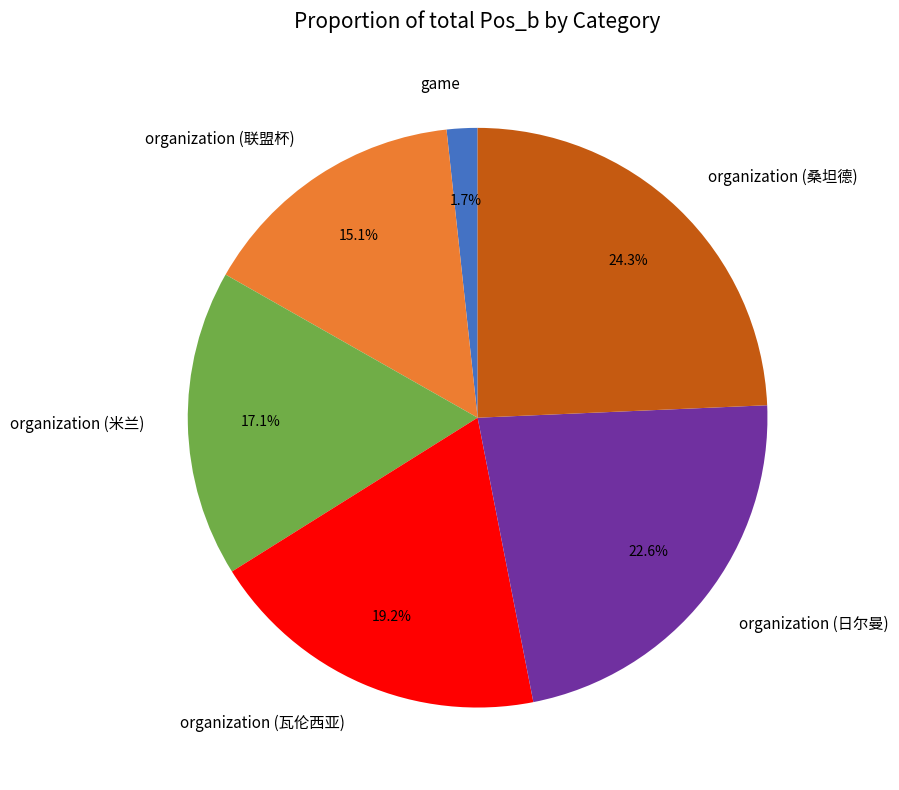

What is the smallest slice in the pie chart?

game